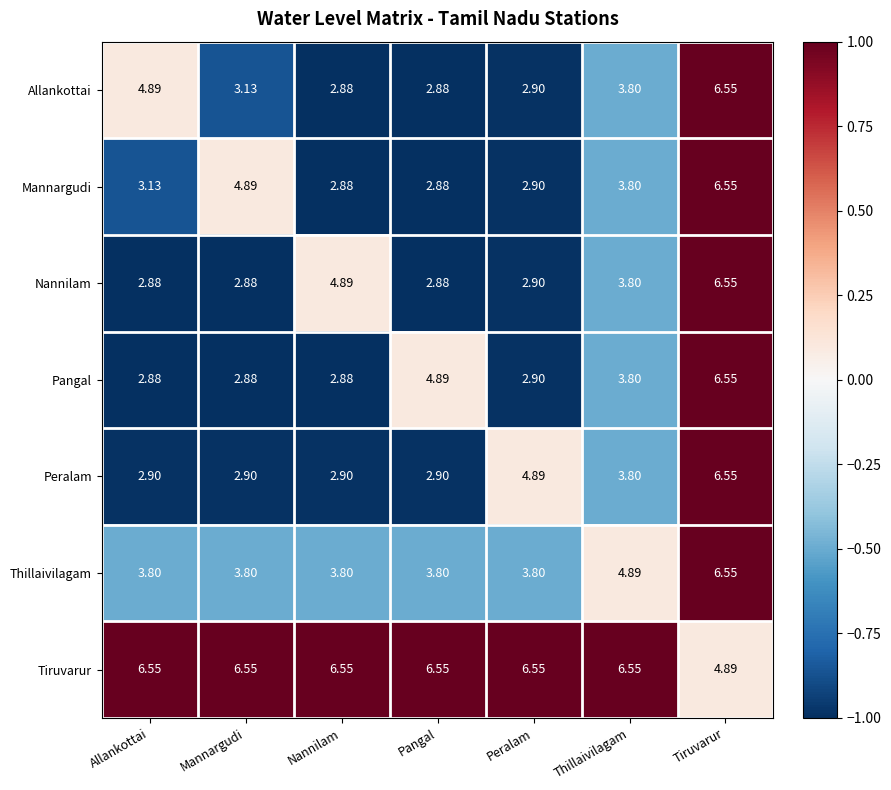

Which series has the largest total across all categories?

Tiruvarur